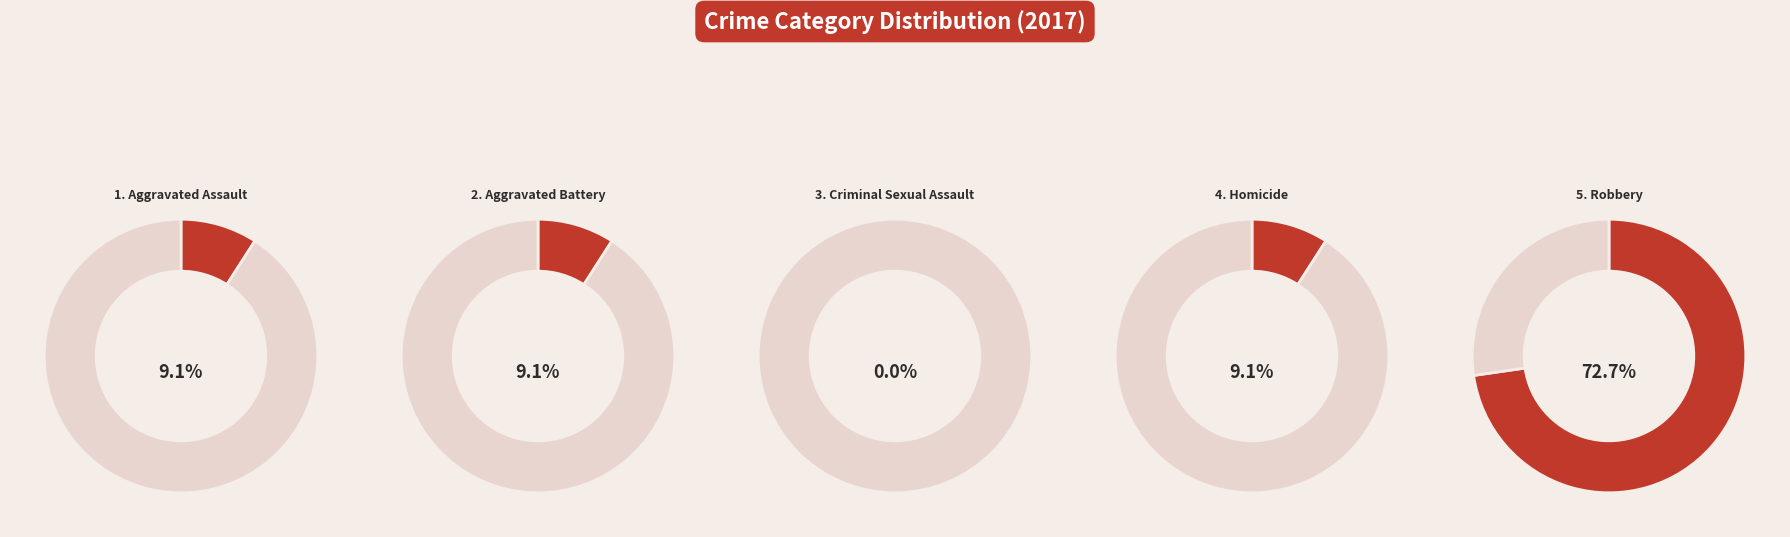

Is Robbery the majority of the pie?

Yes